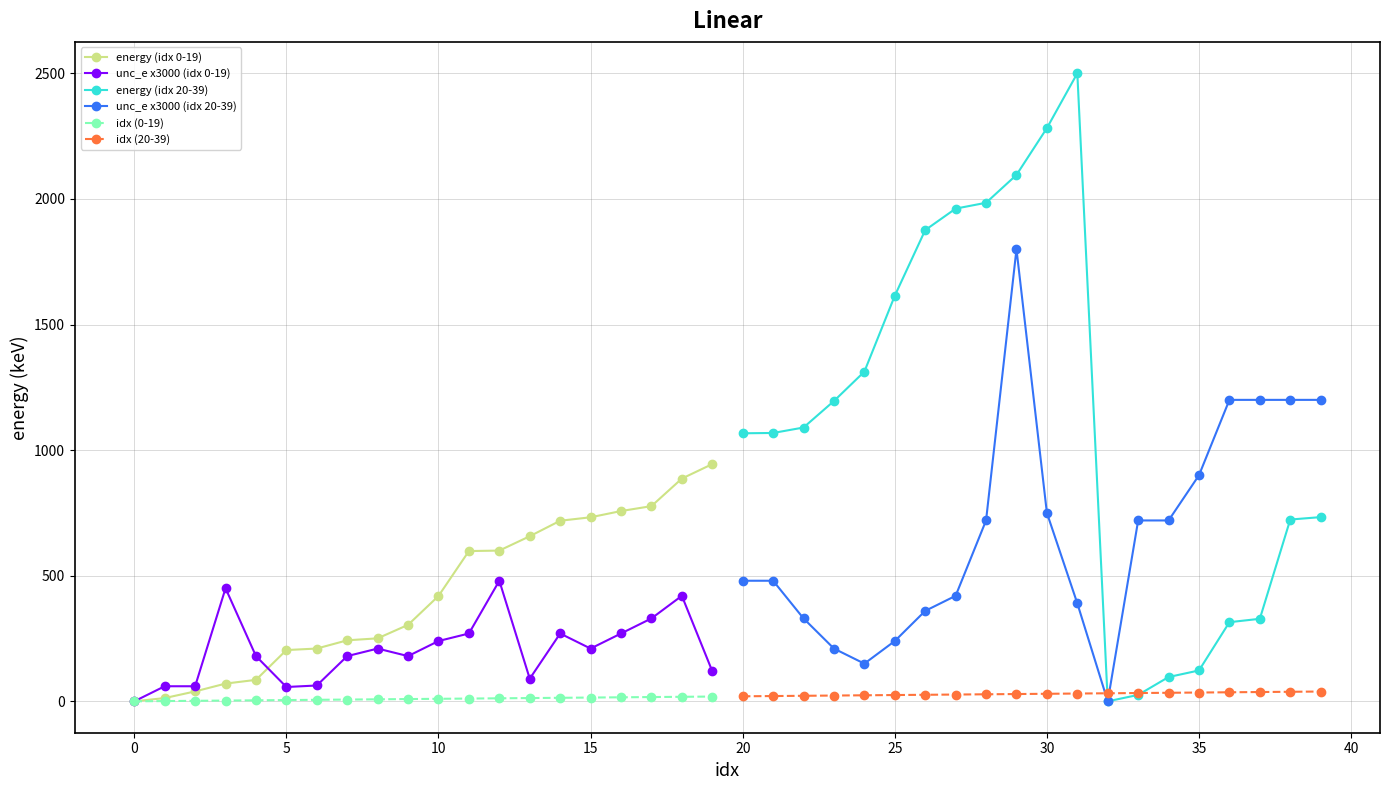

Rank the series by their maximum value, from lowest to highest.

idx (0-19), idx (20-39), unc_e x3000 (idx 0-19), energy (idx 0-19), unc_e x3000 (idx 20-39), energy (idx 20-39)